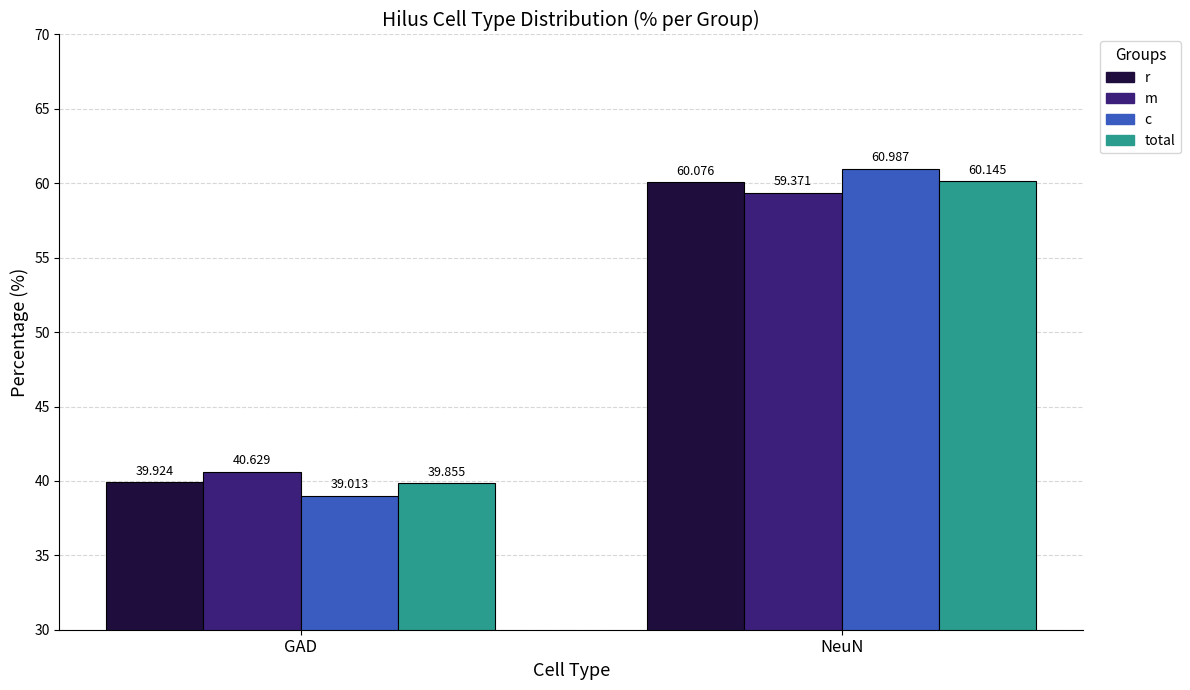

Reading left to right, transcribe all the data shown in this chart.

r: GAD=39.9	NeuN=60.1
m: GAD=40.6	NeuN=59.4
c: GAD=39.0	NeuN=61.0
total: GAD=39.9	NeuN=60.1